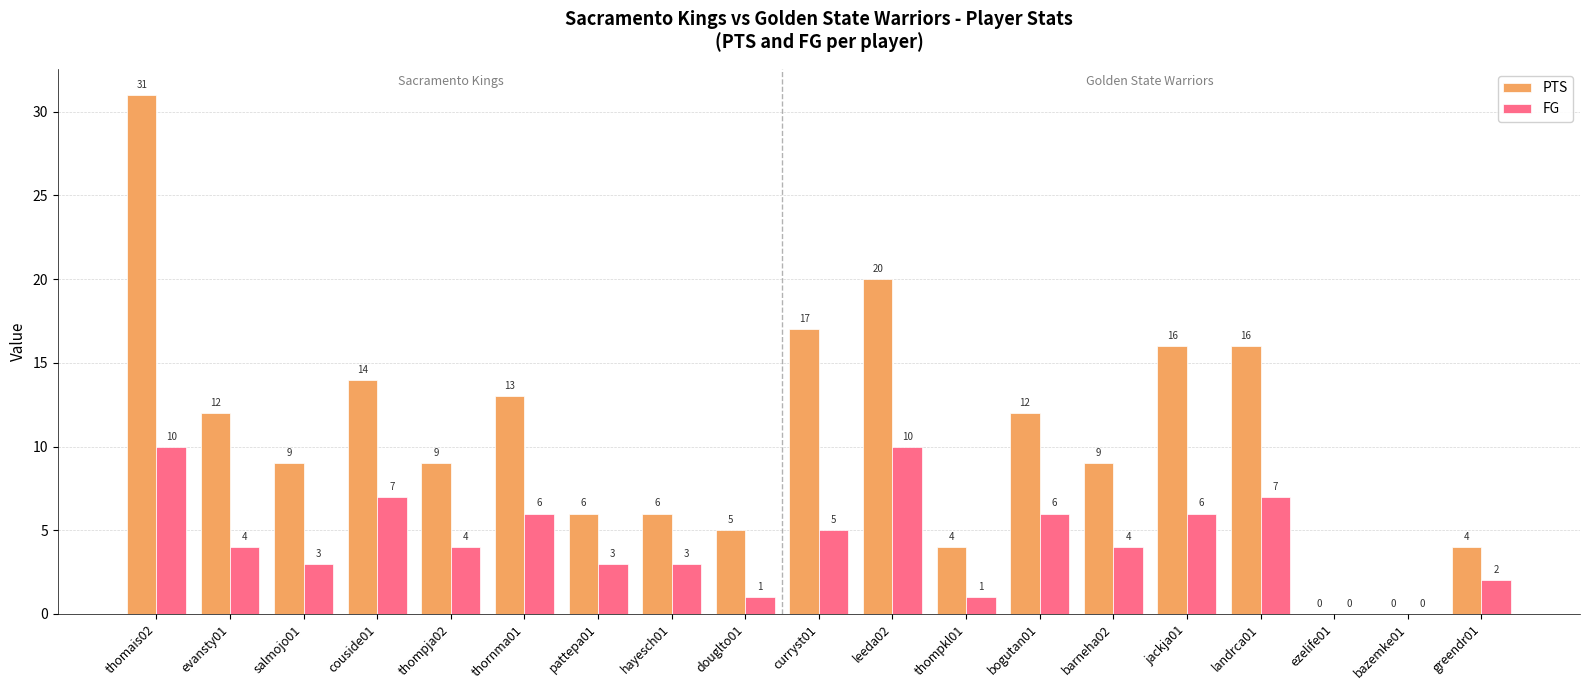

Is it true that FG equals 10 at leeda02?

True